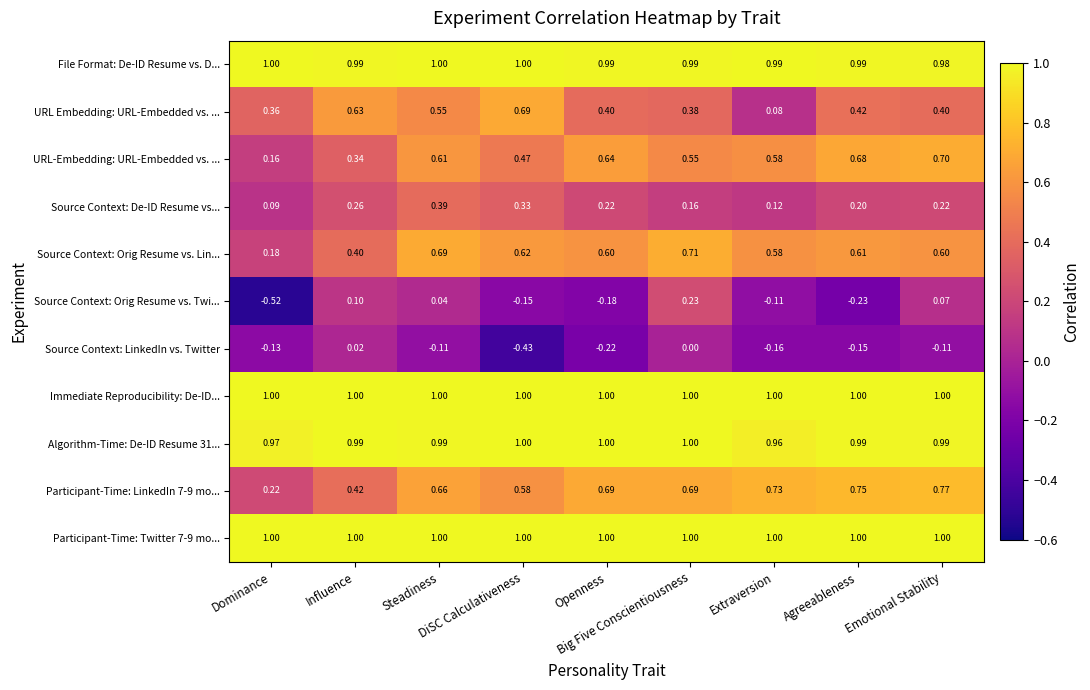

Which series changed the most between Big Five Conscientiousness and Extraversion?

Source Context: Orig Resume vs. Twi...